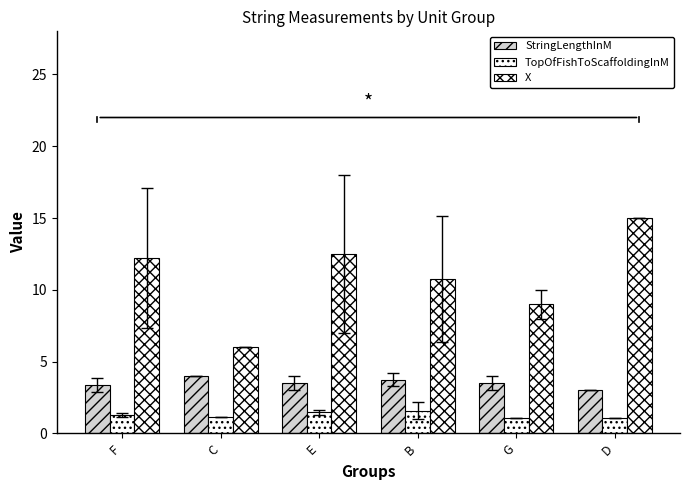

What is the value of the X bar at the 5th from the left?

9.0